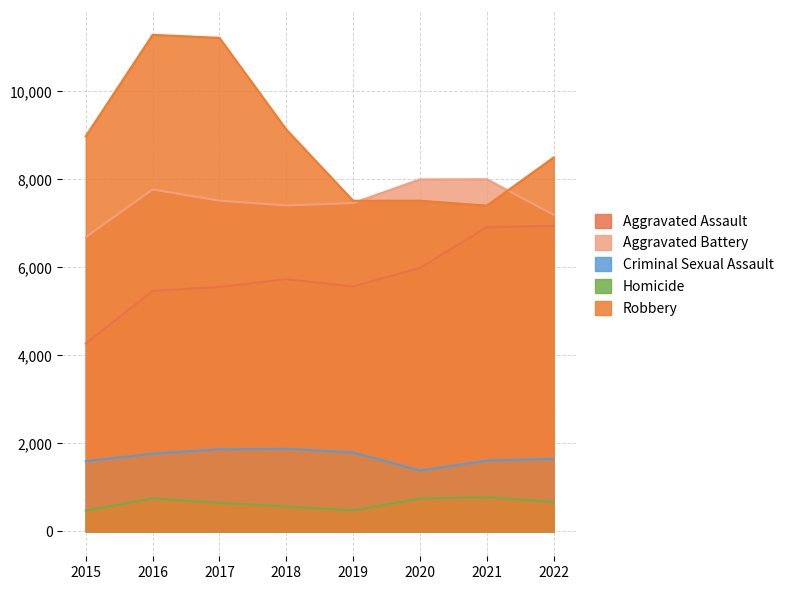

Where is the first local maximum for Robbery?

2016